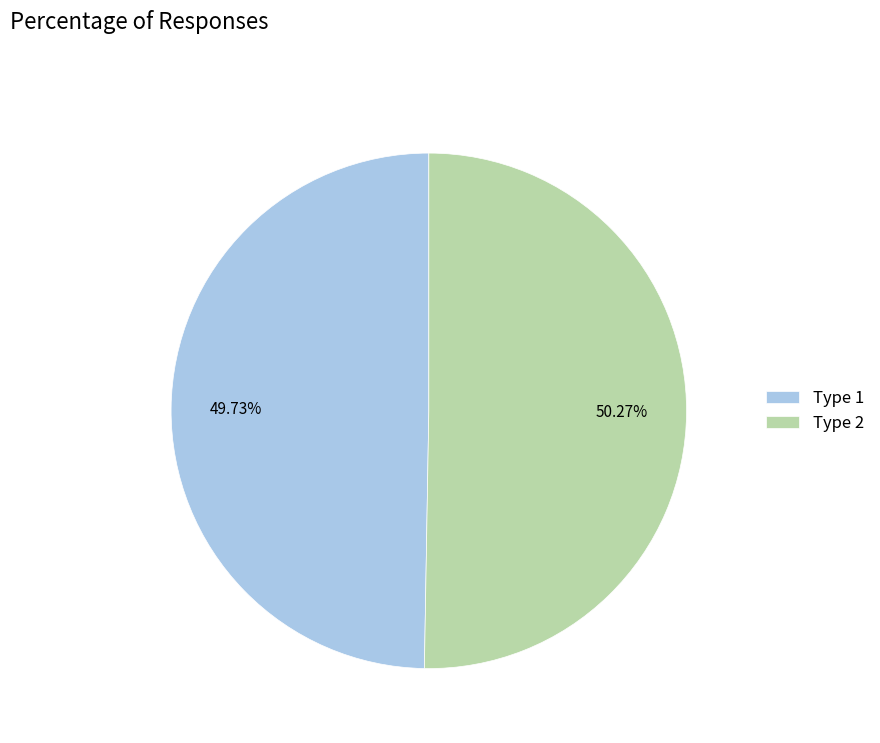

Between Type 1 and Type 2, which is larger?

Type 2